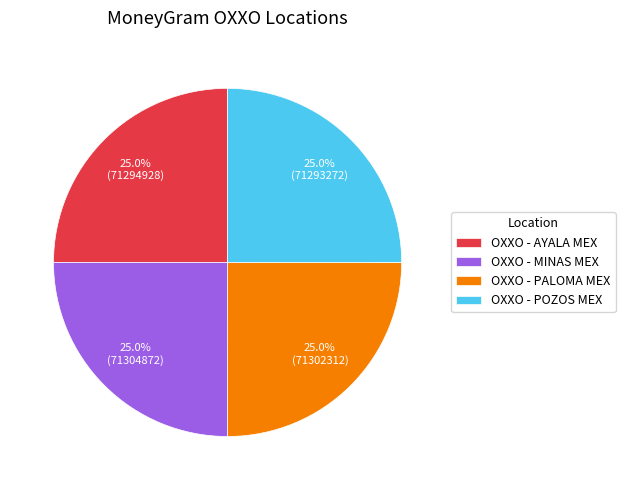

Is OXXO - AYALA MEX the majority of the pie?

No